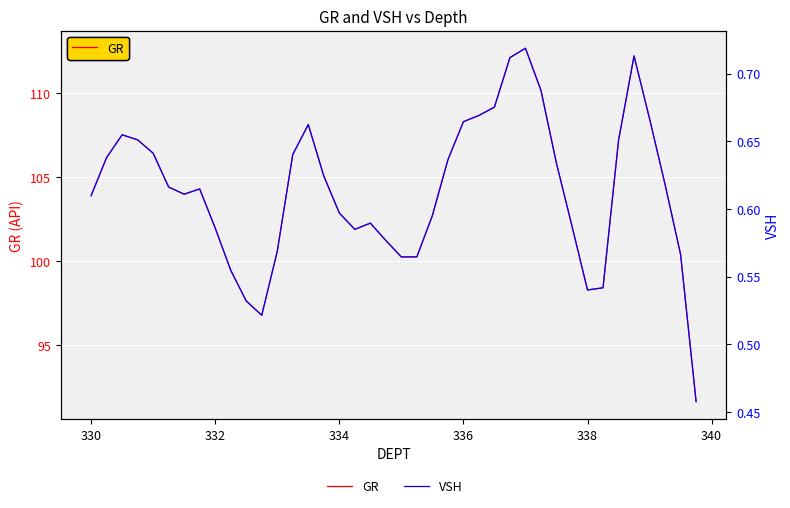

List the series in order of their overall mean, lowest first.

VSH, GR